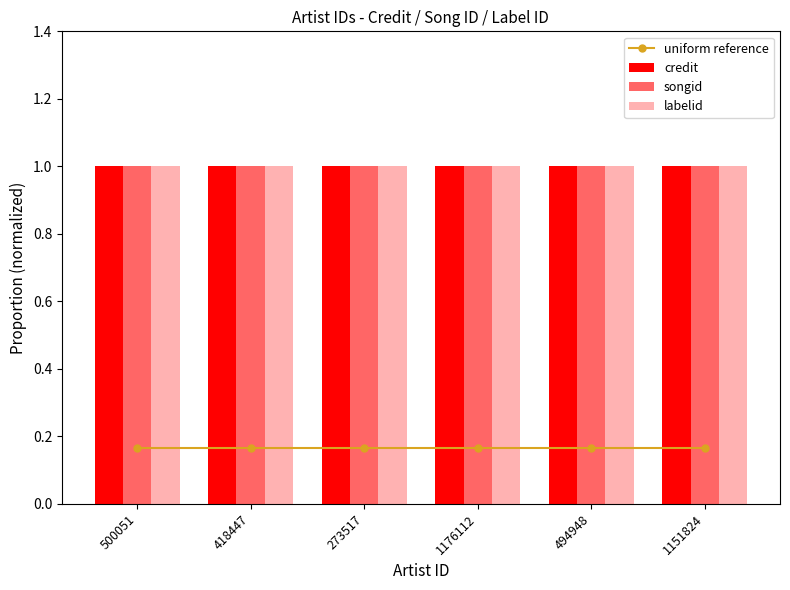

Which label corresponds to the largest value in the chart?

500051